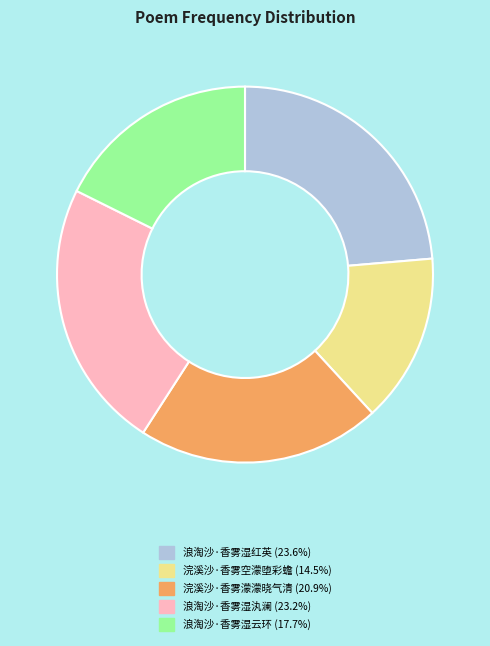

Which category has the smallest portion of the pie?

浣溪沙·香雾空濛堕彩蟾